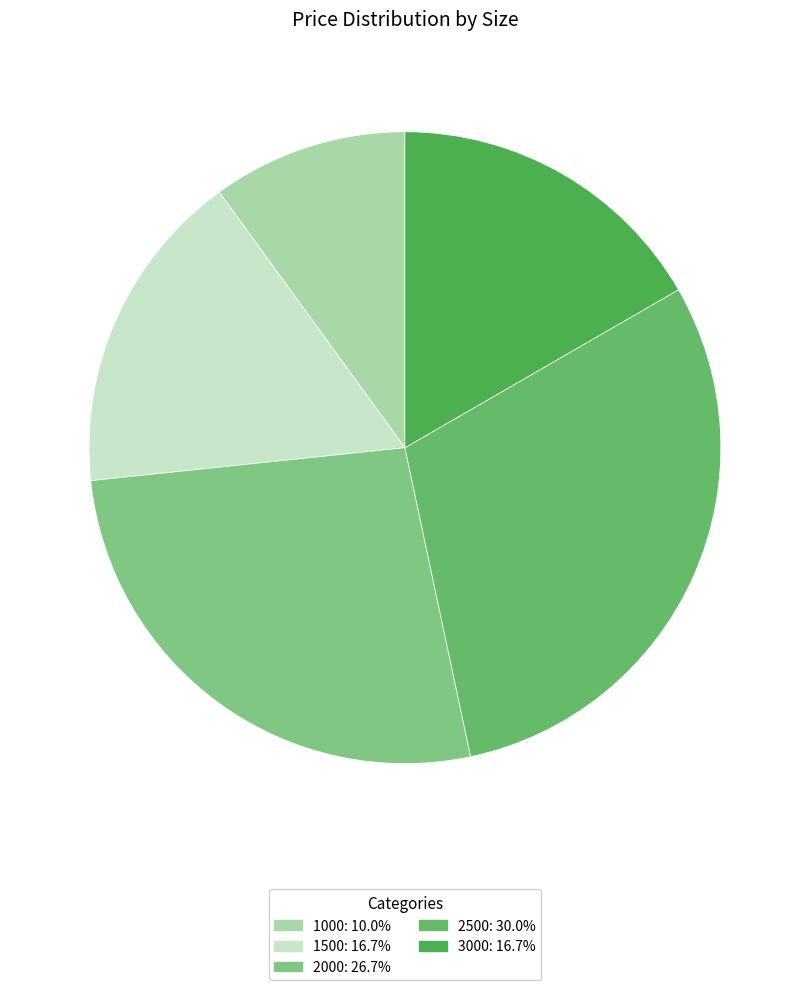

Is there a majority slice in this chart?

No